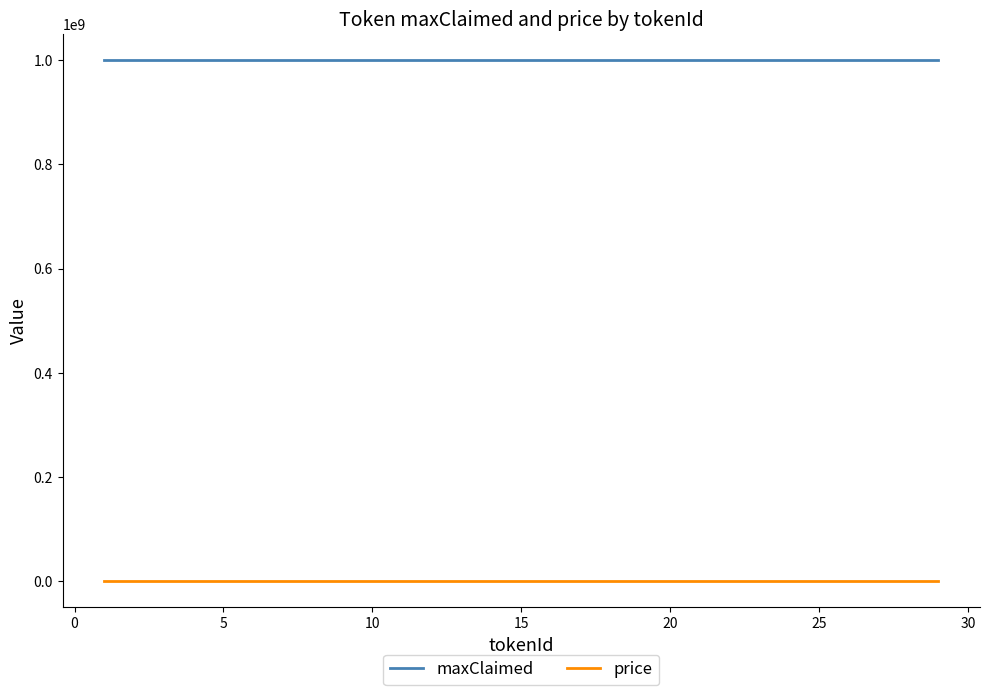

What is the maximum value shown in the chart?

999999999